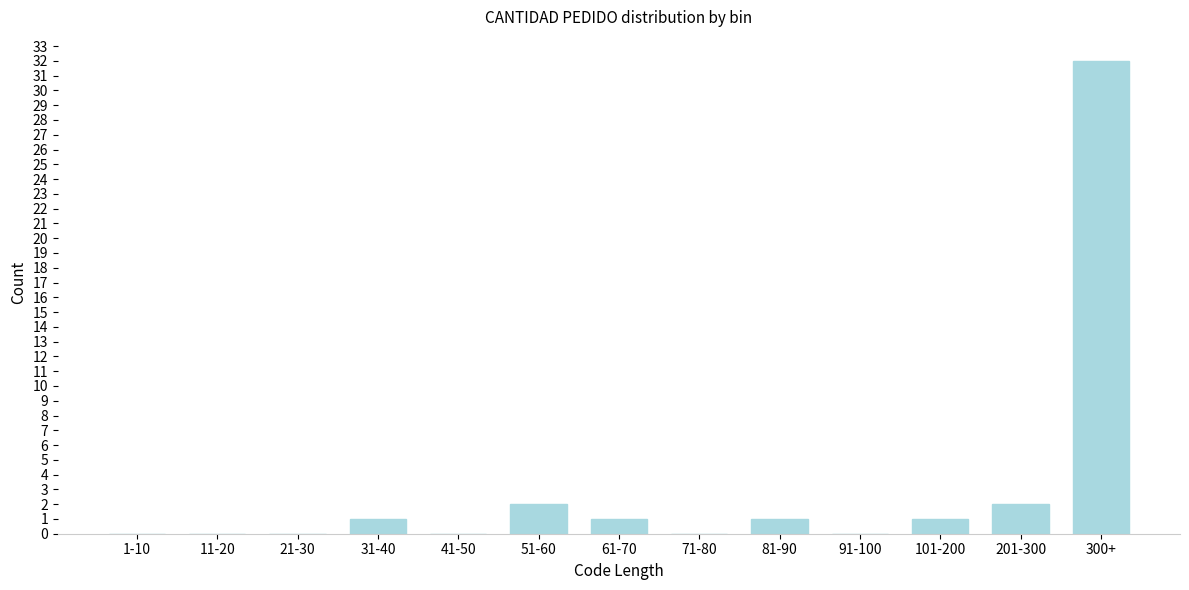

Reading left to right, list all the values displayed in this chart.

1-10=0	11-20=0	21-30=0	31-40=1	41-50=0	51-60=2	61-70=1	71-80=0	81-90=1	91-100=0	101-200=1	201-300=2	300+=32